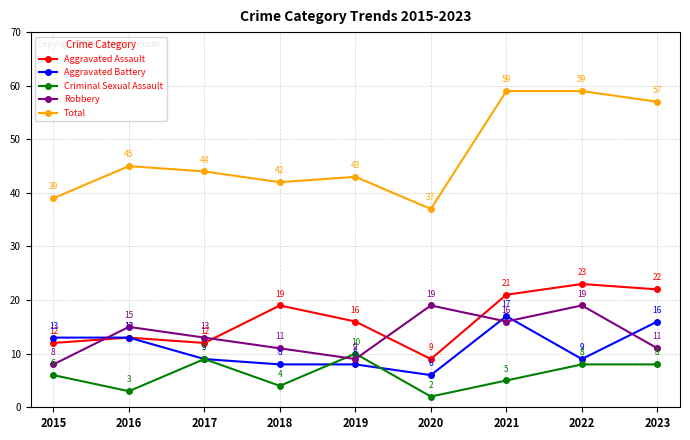

What is the minimum value shown in the chart?

2